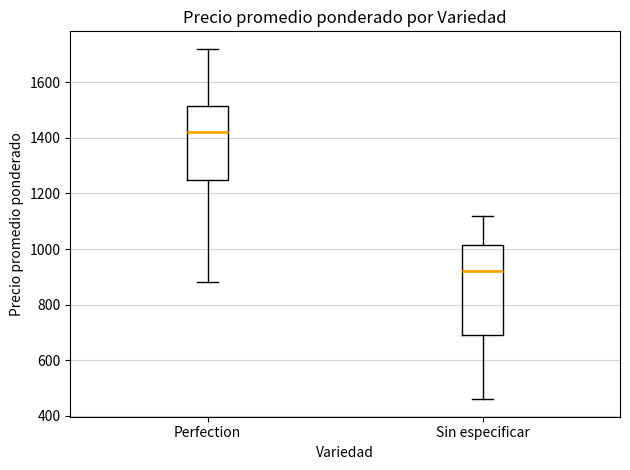

Reading left to right, transcribe this box plot: for each box, give where its median line is, the range the box spans, and where its two whiskers end, as read against the y-axis. The values are not printed on the chart, so give them approximately, as read against the axis.

Perfection: median 1420, box 1260 to 1520, whiskers 880 to 1720
Sin especificar: median 920, box 700 to 1020, whiskers 460 to 1120